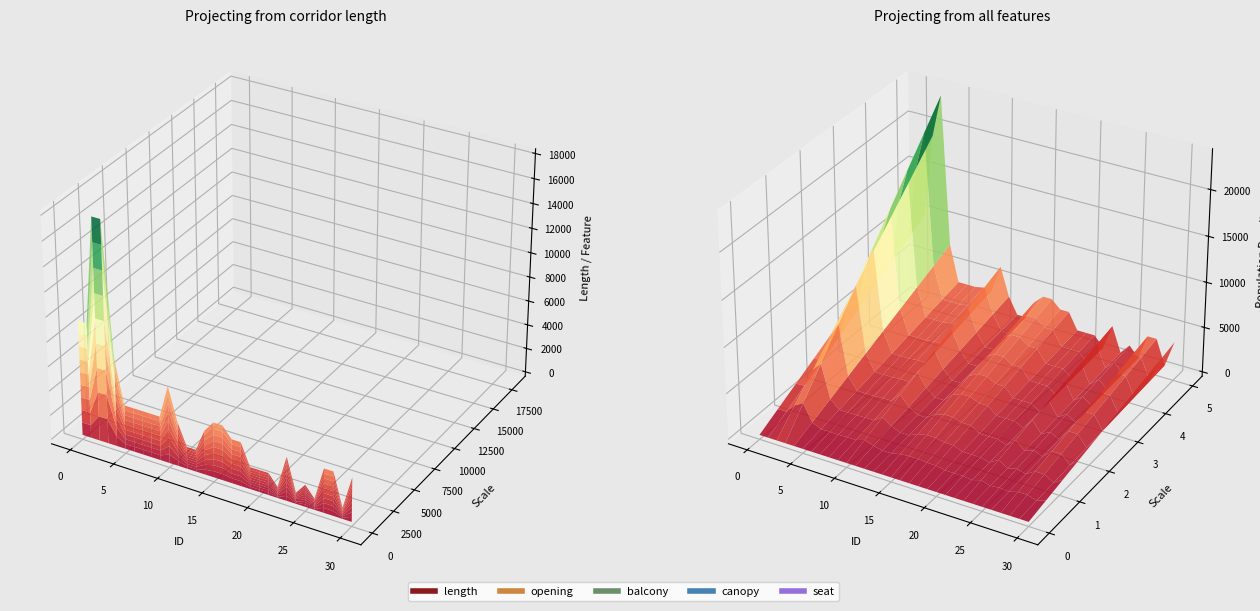

Reading left to right, extract all data points from this chart.

length: 0=9400	1=9400	2=18000	3=18000	4=7200	5=3600	6=3600	7=3600	8=3600	9=3600	10=6300	11=3600	12=1800	13=1800	14=3600	15=4500	16=4500	17=3600	18=3600	19=1800	20=1800	21=1800	22=900	23=3600	24=900	25=1800	26=900	27=3600	28=3600	29=900	30=3600
opening: 0=3	1=4	2=6	3=9	4=2	5=0	6=0	7=0	8=1	9=1	10=2	11=0	12=0	13=0	14=1	15=1	16=1	17=1	18=1	19=1	20=1	21=1	22=0	23=0	24=0	25=1	26=0	27=0	28=0	29=0	30=1
balcony: 0=0	1=0	2=0	3=8	4=0	5=0	6=0	7=0	8=0	9=0	10=0	11=0	12=0	13=0	14=0	15=0	16=0	17=0	18=0	19=0	20=0	21=0	22=0	23=0	24=0	25=0	26=0	27=0	28=0	29=0	30=0
canopy: 0=0	1=0	2=0	3=1	4=0	5=0	6=0	7=0	8=0	9=0	10=0	11=0	12=0	13=0	14=0	15=0	16=0	17=0	18=0	19=0	20=0	21=0	22=0	23=0	24=0	25=0	26=0	27=0	28=0	29=0	30=0
seat: 0=0	1=0	2=0	3=0	4=0	5=0	6=0	7=0	8=0	9=0	10=0	11=0	12=0	13=0	14=0	15=0	16=0	17=0	18=0	19=0	20=0	21=0	22=0	23=0	24=0	25=0	26=0	27=0	28=0	29=0	30=0